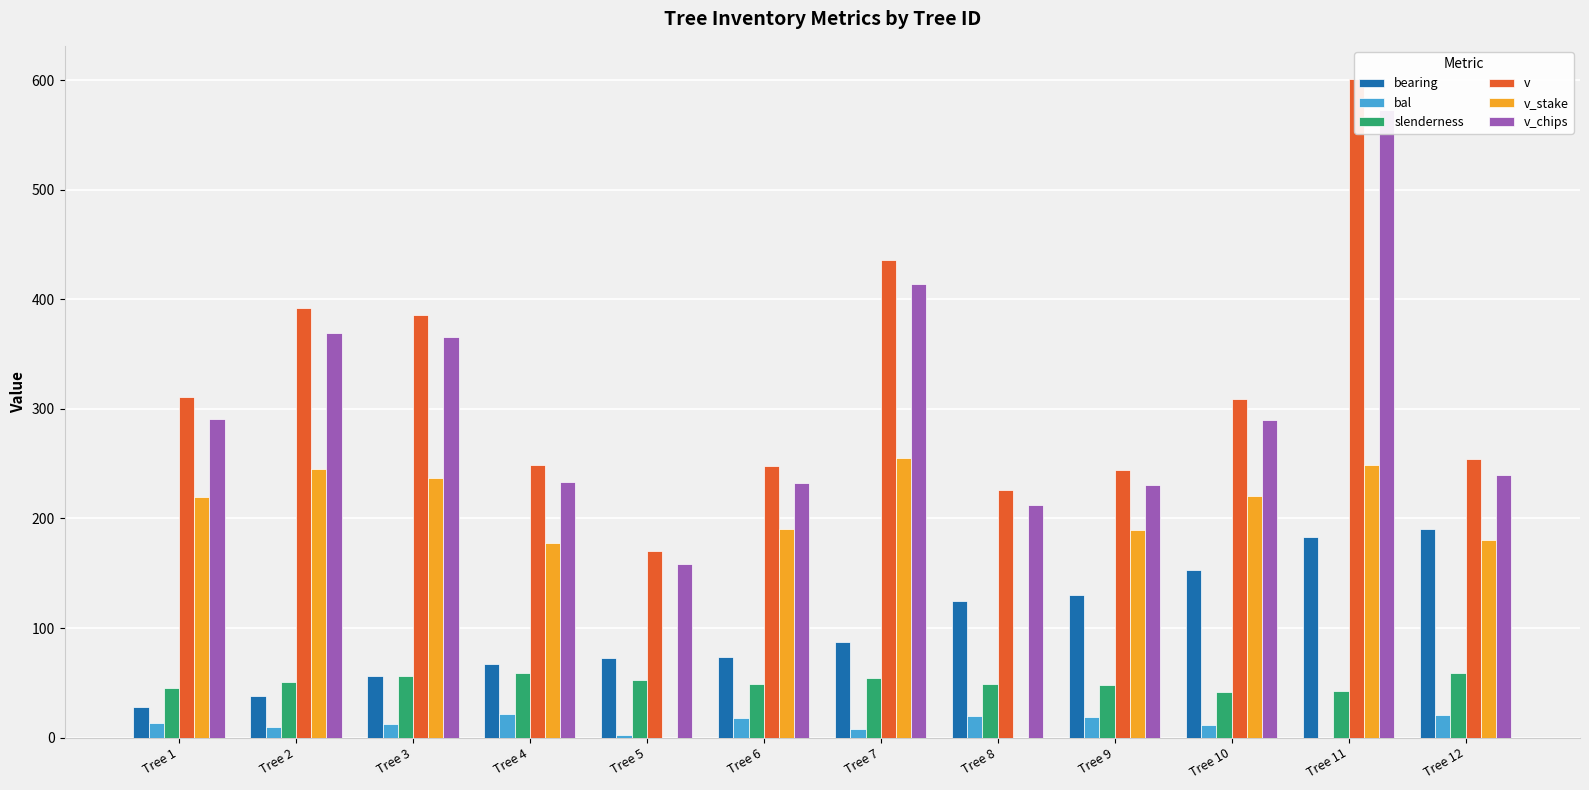

How many bars are there in each group?

6